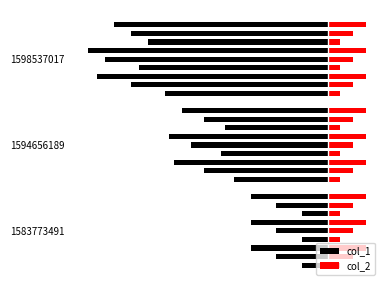

Which series has the widest spread of values?

col_1